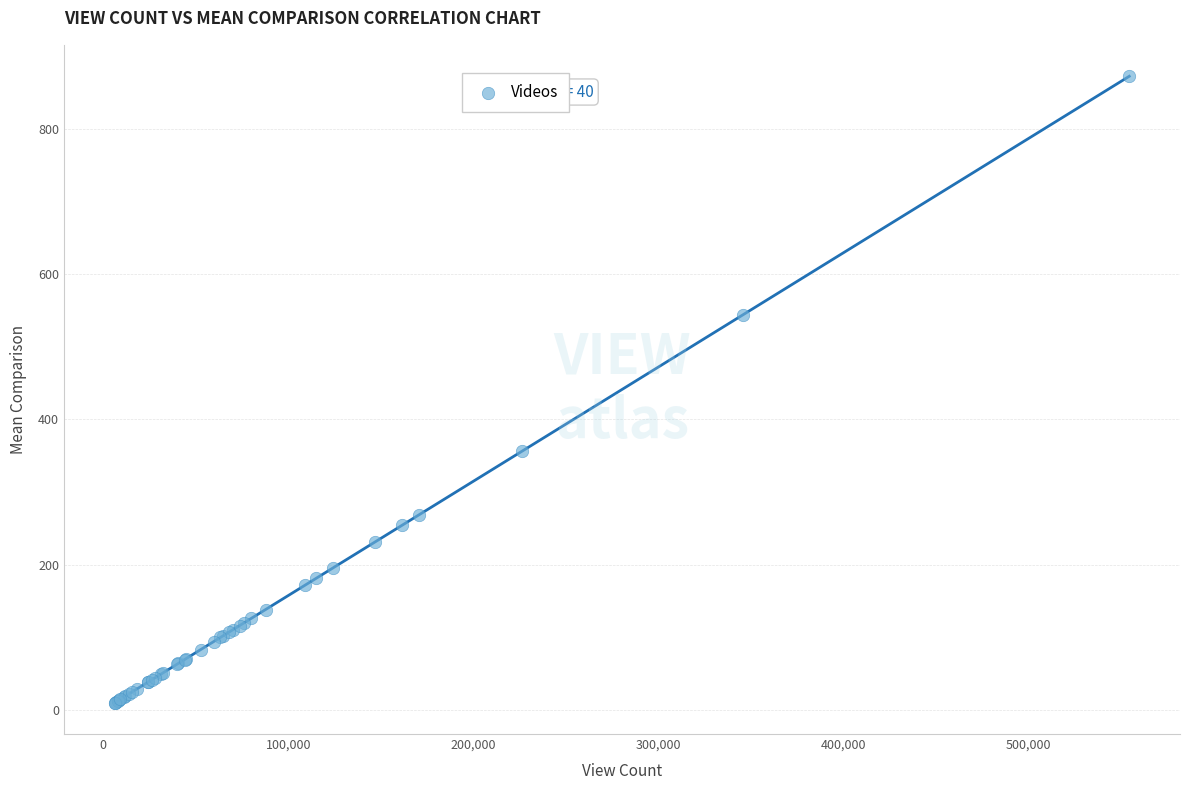

What Y value in the scatter plot is closest to 441?

356